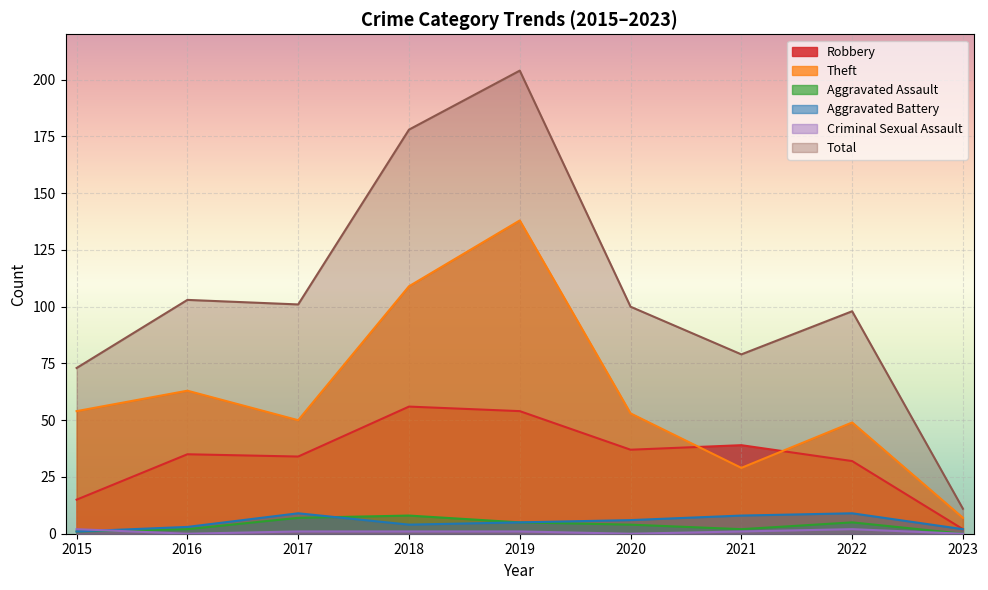

What is the difference between the Robbery values at 2018 and 2019?

2